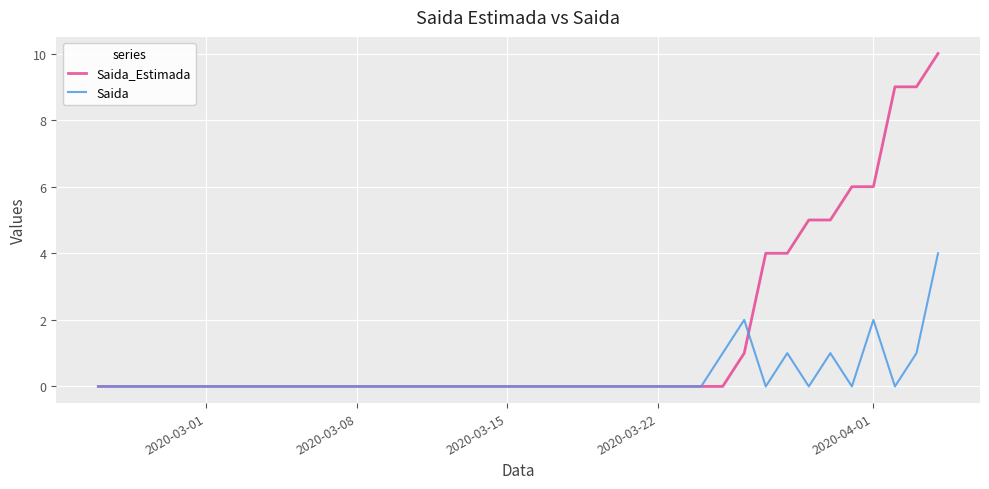

What is the greatest value displayed?

10